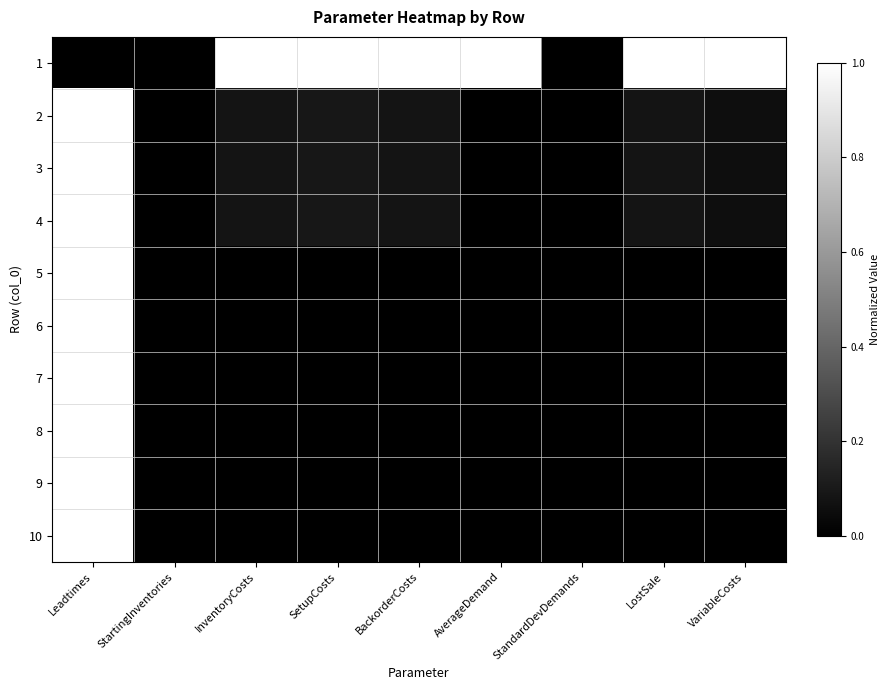

Rank the series at SetupCosts from lowest to highest value.

5, 6, 7, 8, 9, 10, 2, 3, 4, 1